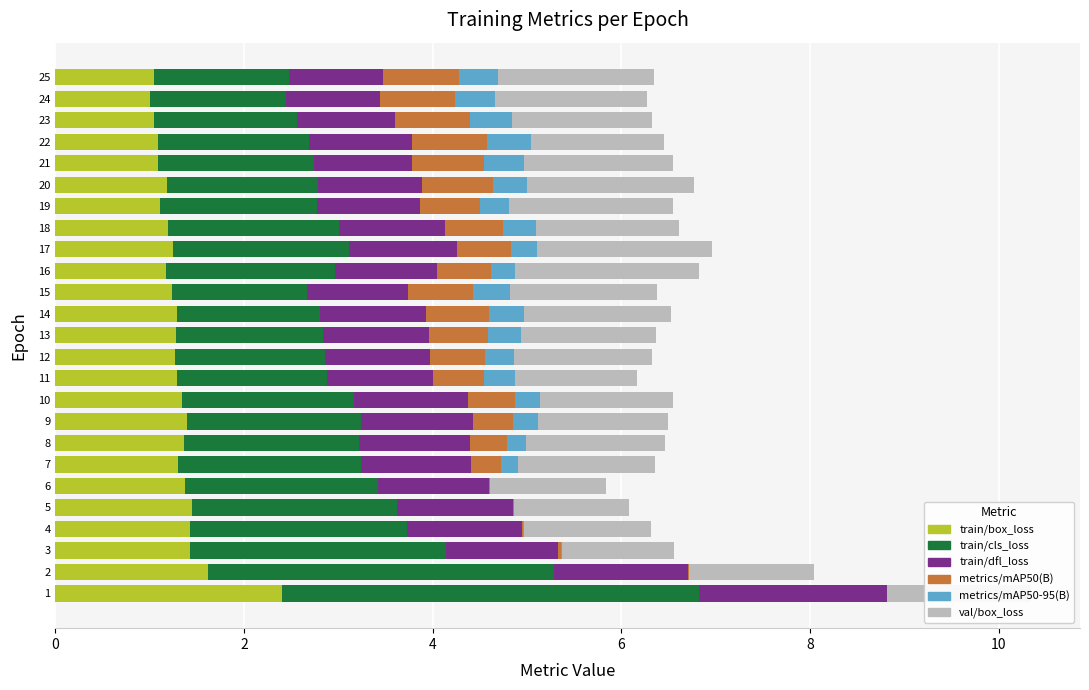

The value of train/box_loss at 11 is 1.3. True or false?

True